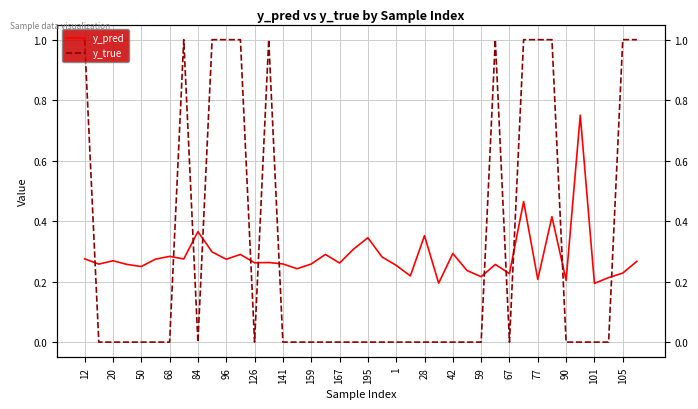

How many lines are shown in the chart?

2